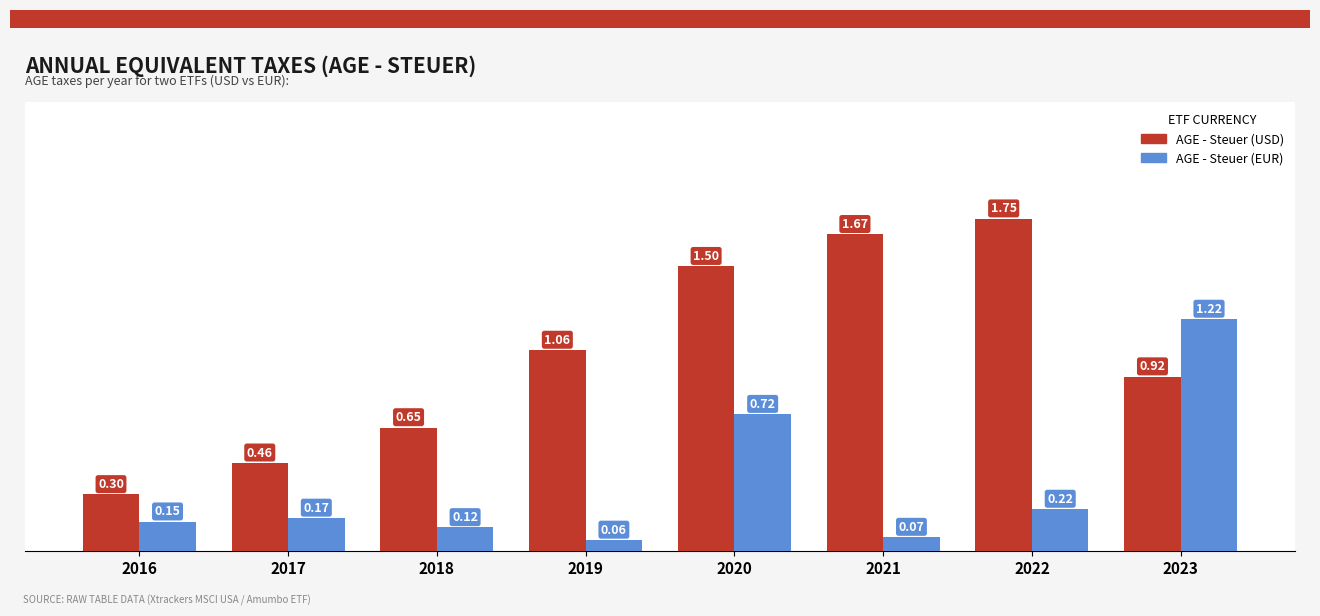

How many groups of bars are there?

8